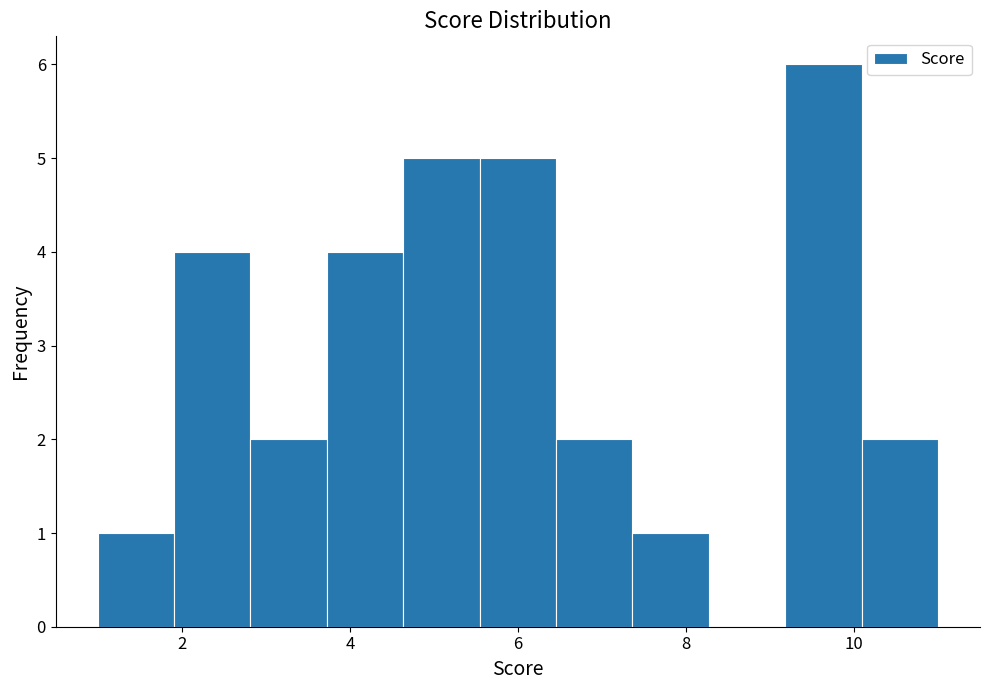

Reading left to right, transcribe this chart: for each bar, give the range it covers on the x-axis and its height. Neither the bar edges nor the heights are printed on the chart, so give them approximately, as read against the axes.

1.0 to 2.0: 1
2.0 to 2.8: 4
2.8 to 3.8: 2
3.8 to 4.6: 4
4.6 to 5.6: 5
5.6 to 6.4: 5
6.4 to 7.4: 2
7.4 to 8.2: 1
8.2 to 9.2: 0
9.2 to 10.0: 6
10.0 to 11.0: 2